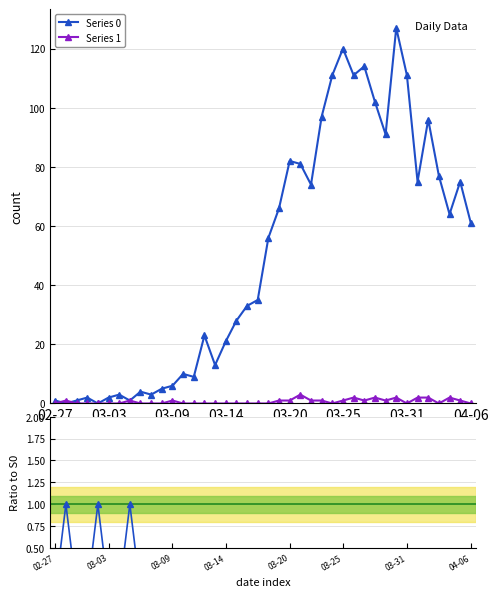

True or false: Series 1 has more than 0 interior local peaks.

True